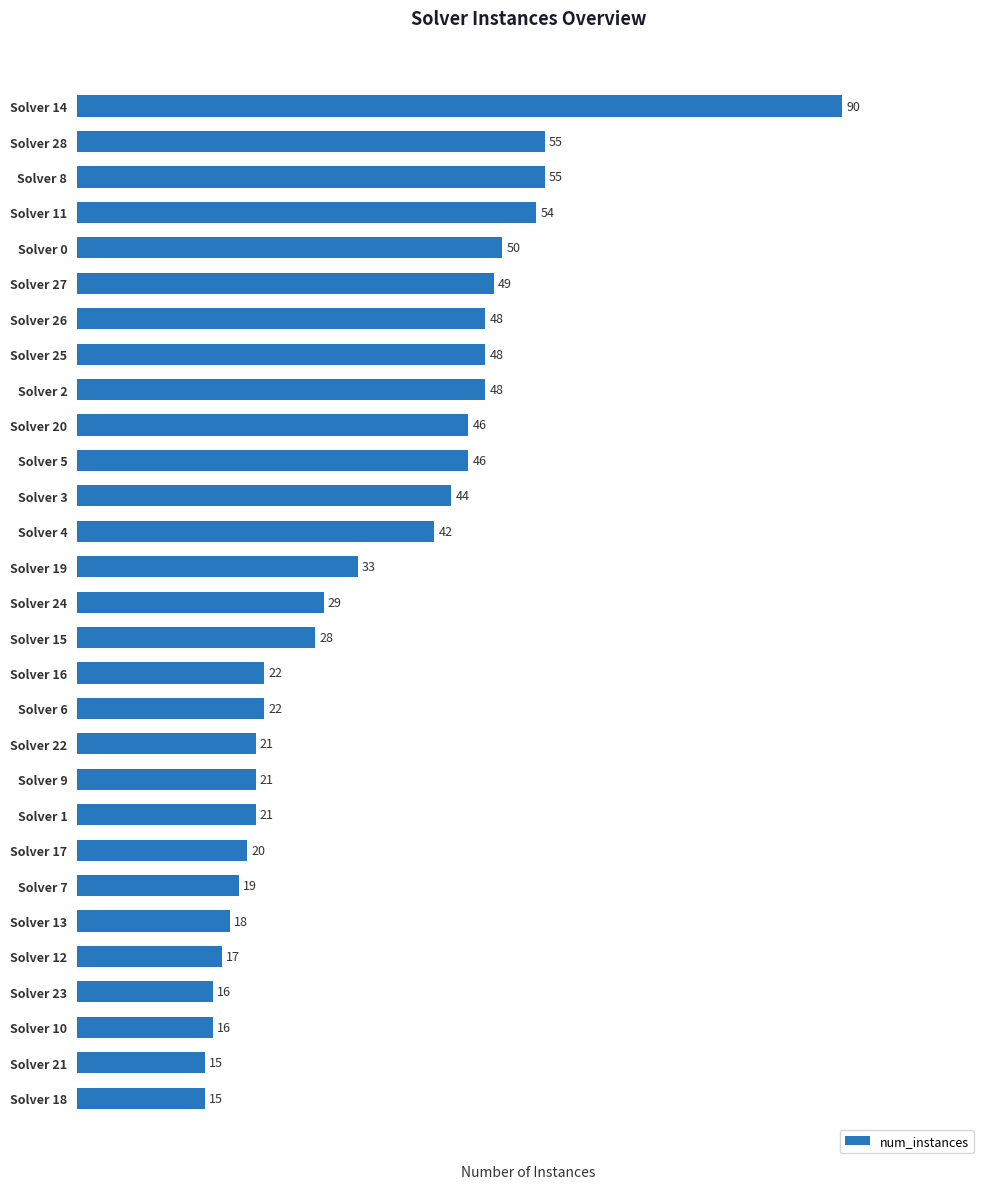

Approximately how many times larger is the value at Solver 17 compared to Solver 22?

1.0